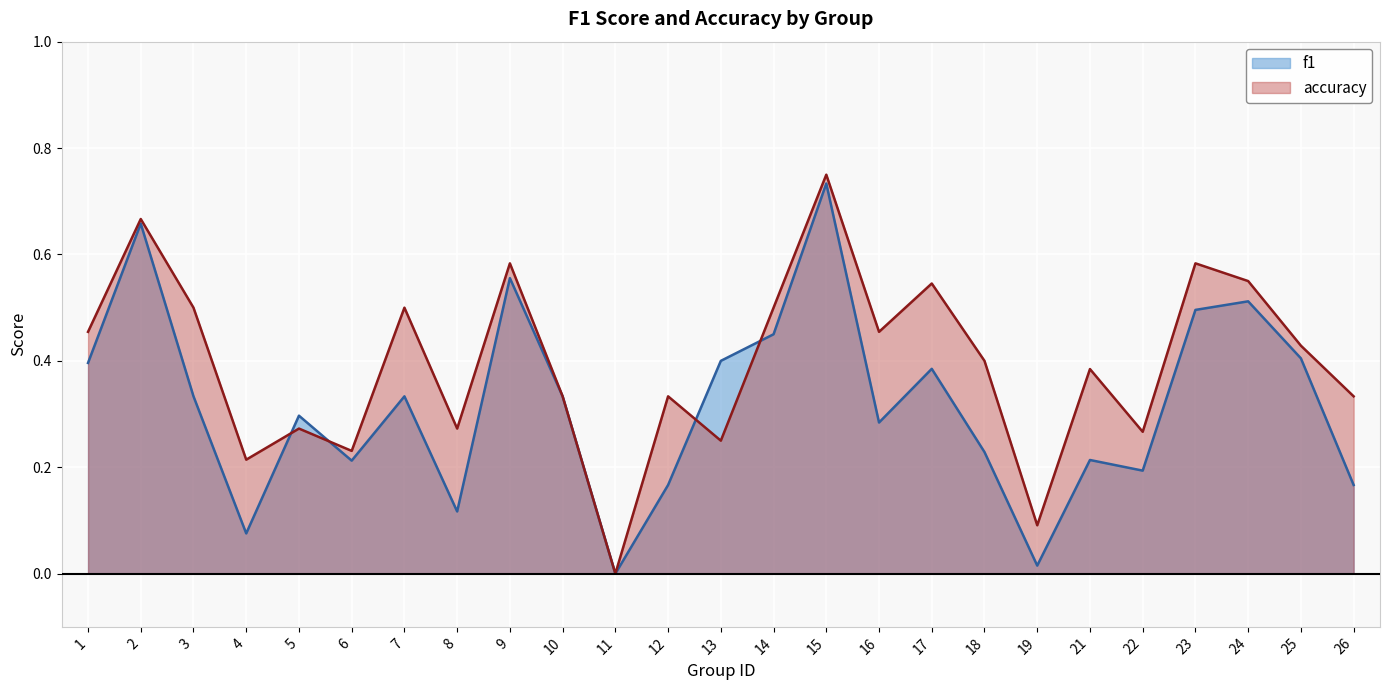

In f1, how many points are higher than both neighbors (excluding endpoints)?

8